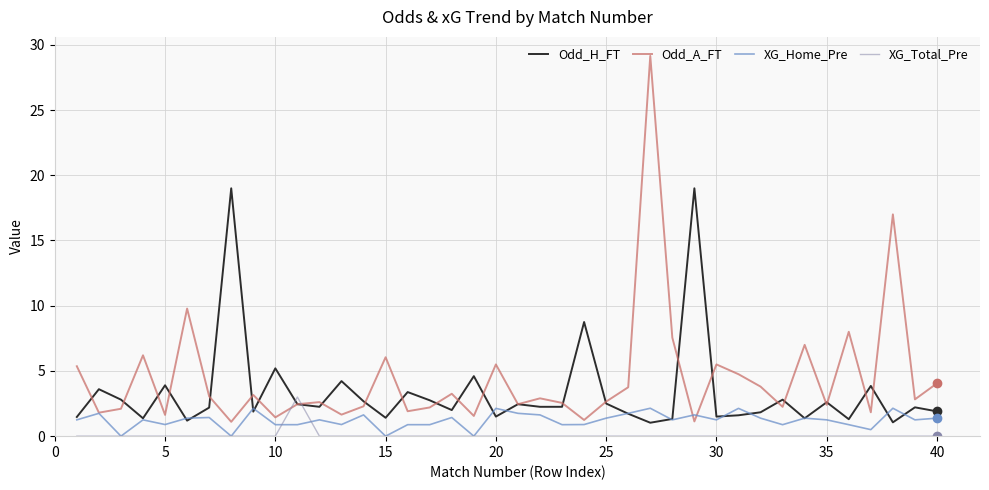

Which series ends up on top after the final intersection of Odd_A_FT and Odd_H_FT?

Odd_A_FT